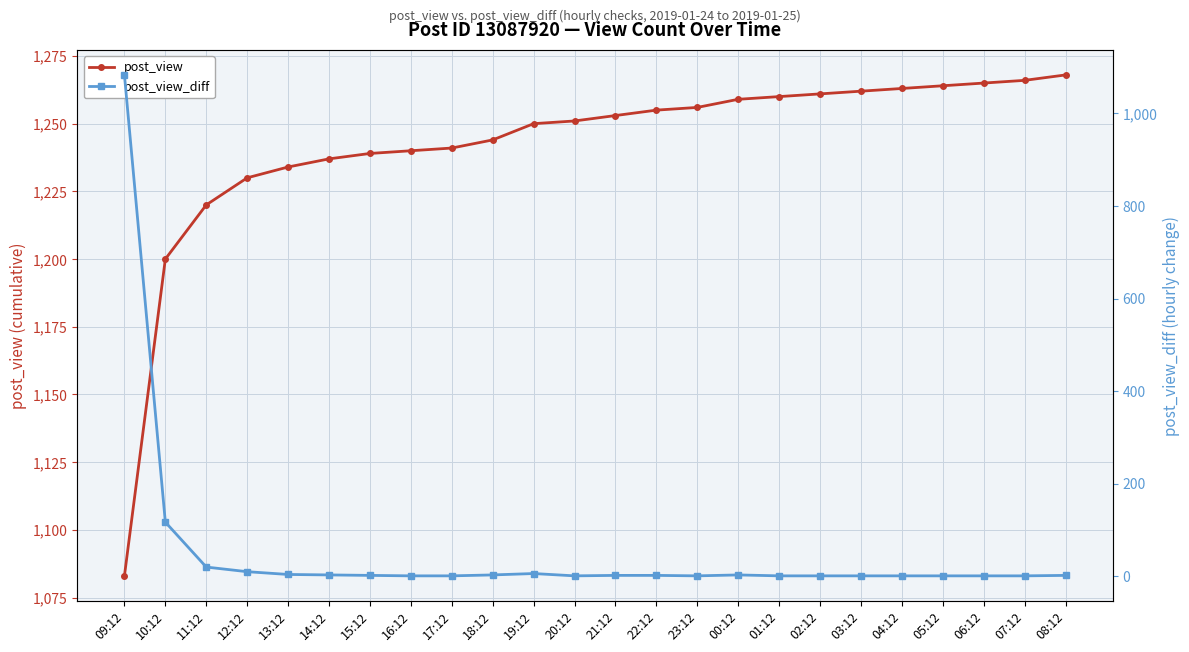

Rank the series at 00:12 from lowest to highest value.

post_view_diff, post_view